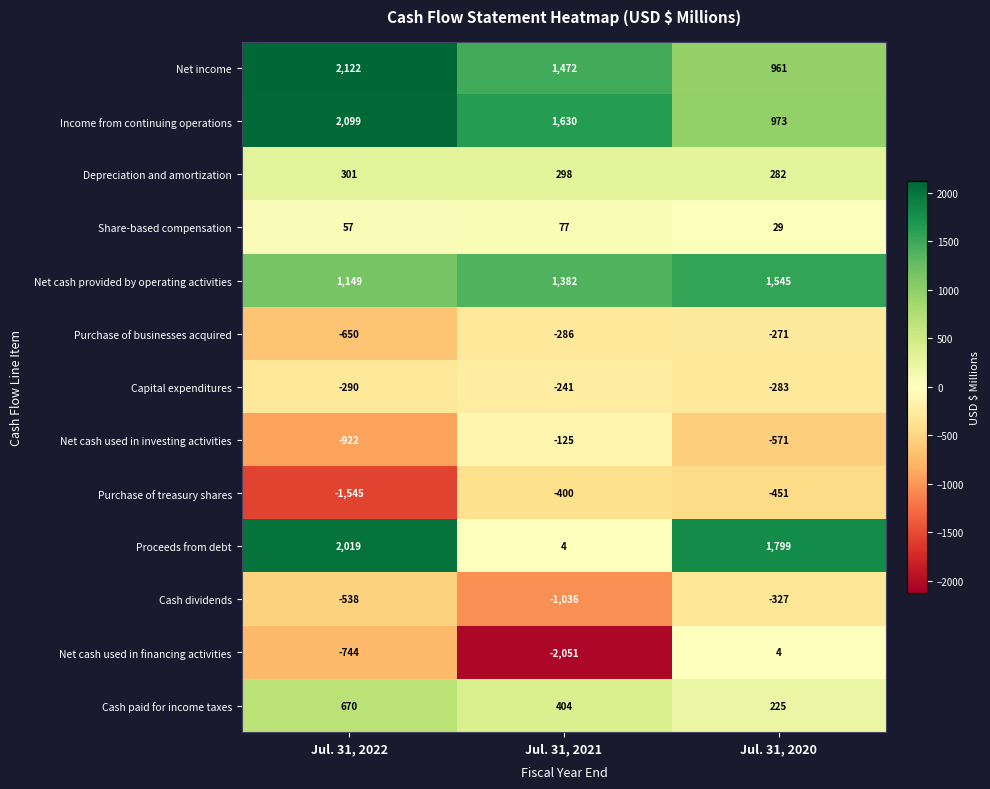

The value of Capital expenditures at Jul. 31, 2020 is -507. True or false?

False